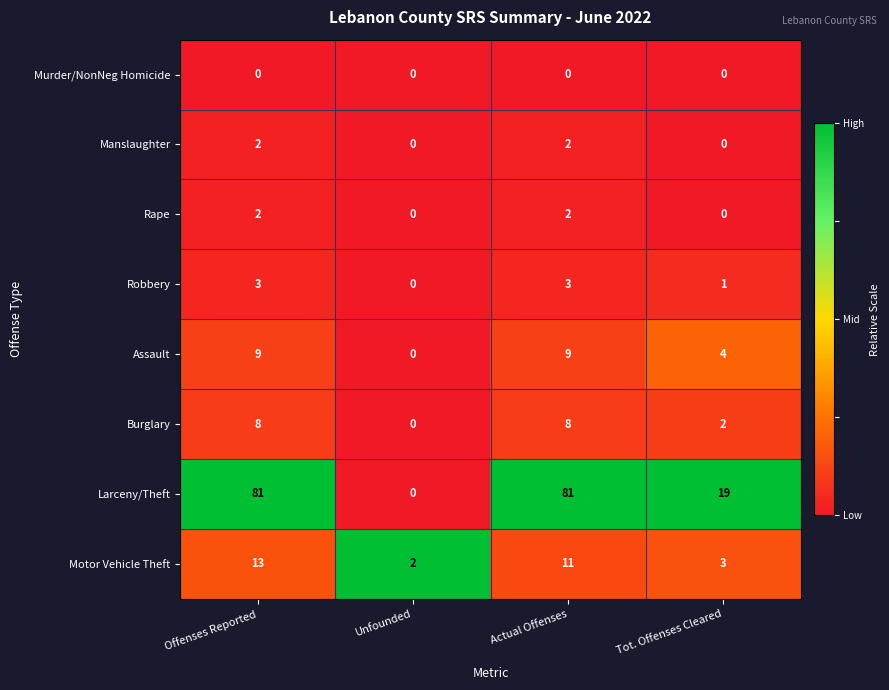

How many Assault values are between 4 and 9?

3